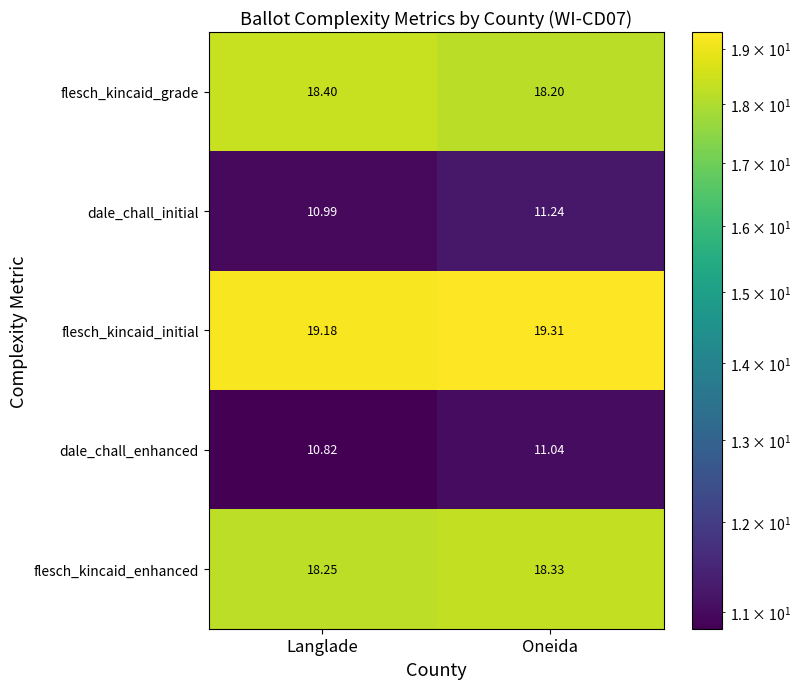

At which label is flesch_kincaid_grade closest to 18?

Oneida